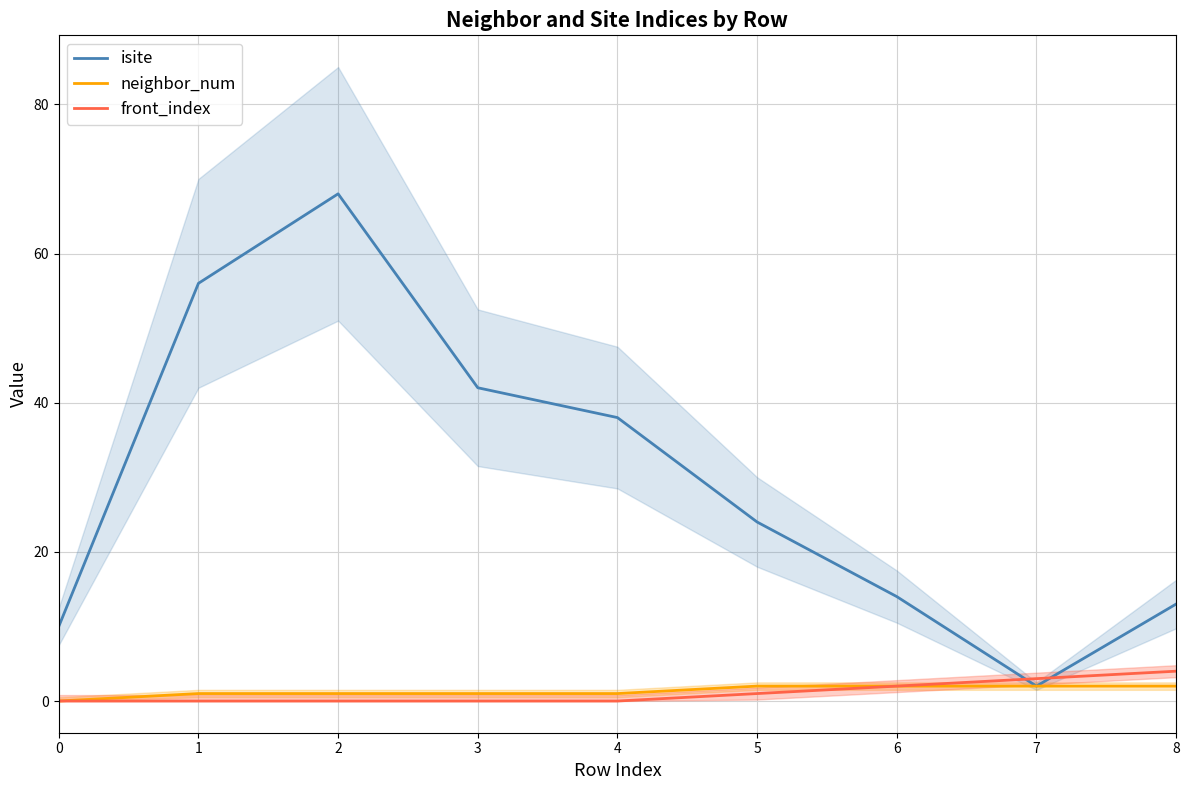

Does the chart have visible grid lines?

Yes